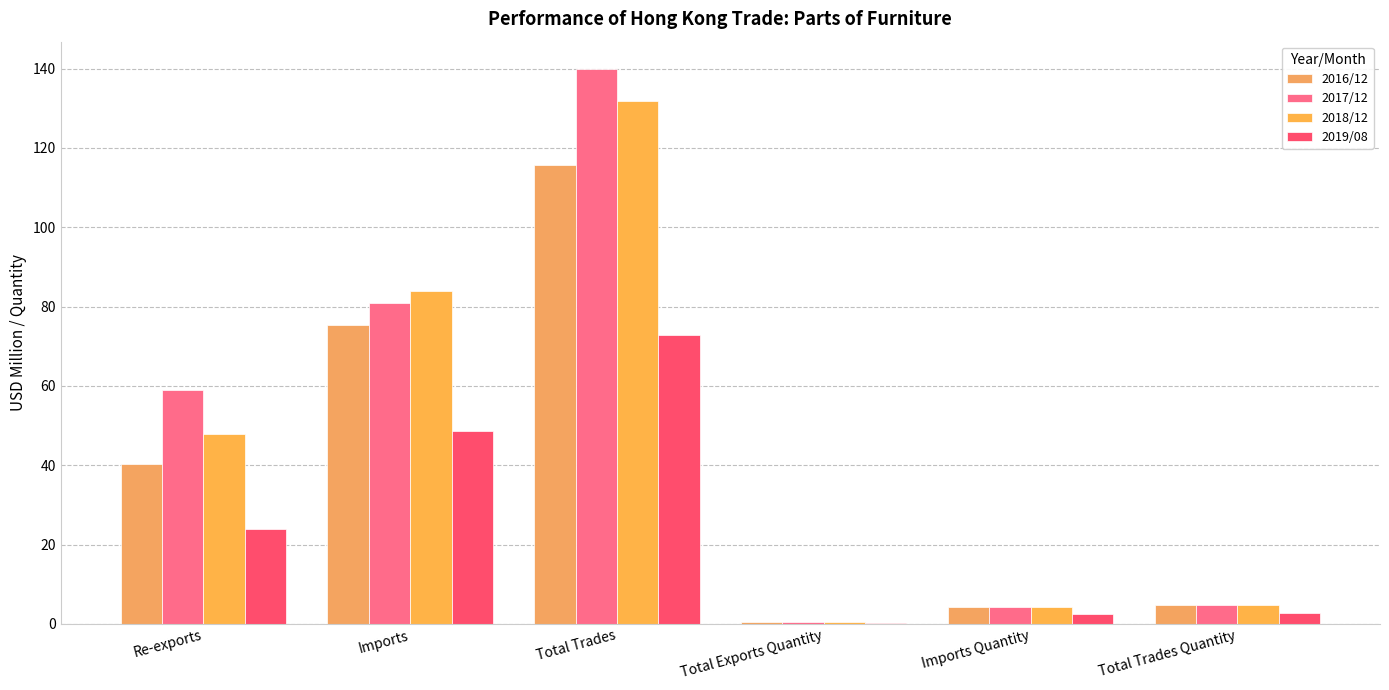

What position from the left is Total Trades Quantity?

6